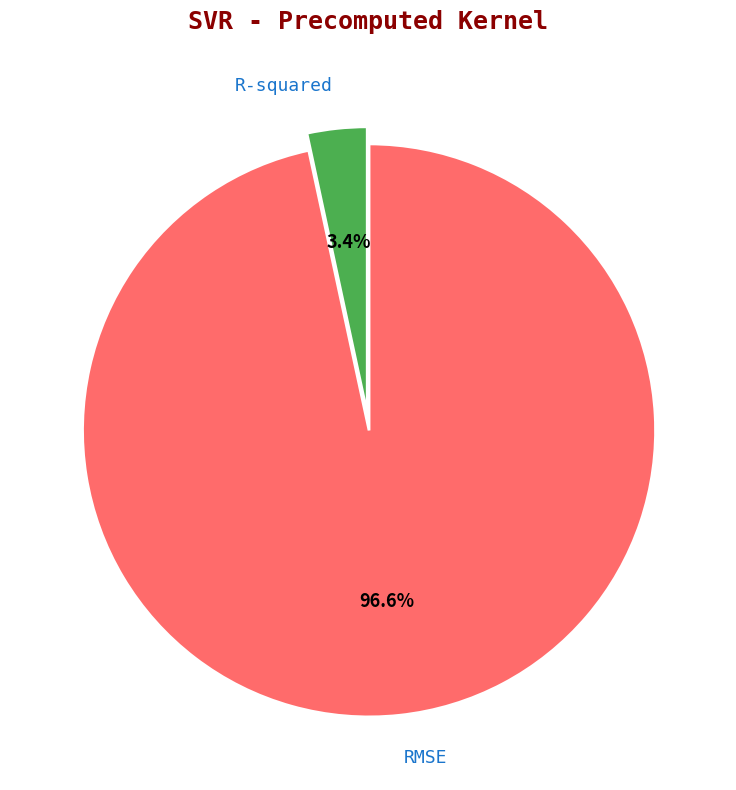

What is the majority slice?

RMSE